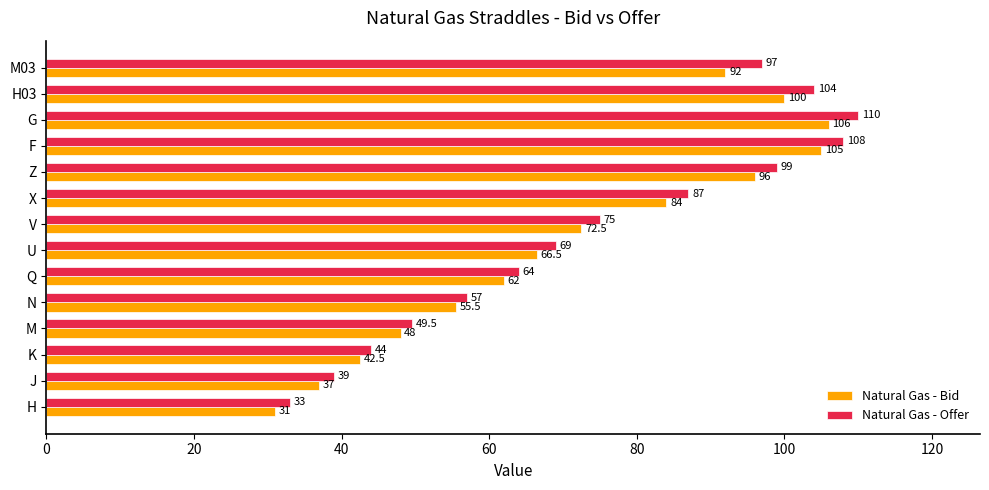

What are all the series names shown in the legend?

Natural Gas - Bid, Natural Gas - Offer